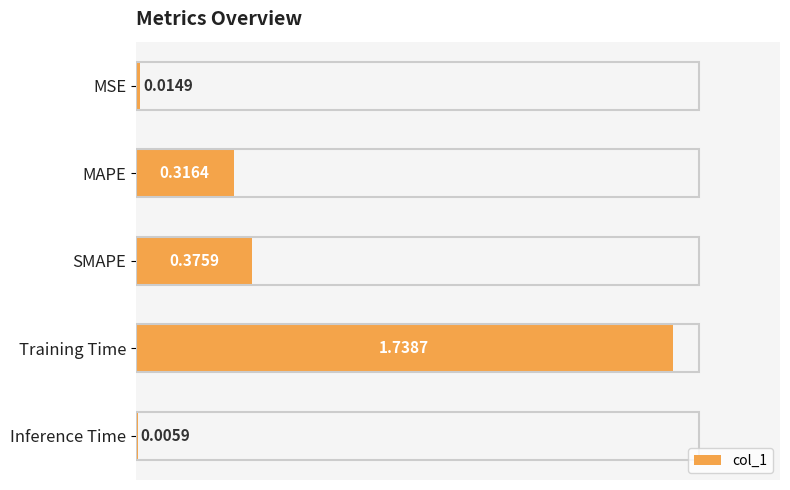

At which label is the value closest to 0?

Inference Time